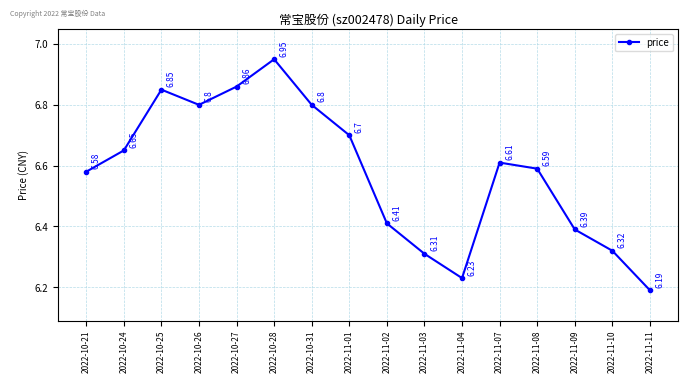

What position from the right is 2022-11-09?

3